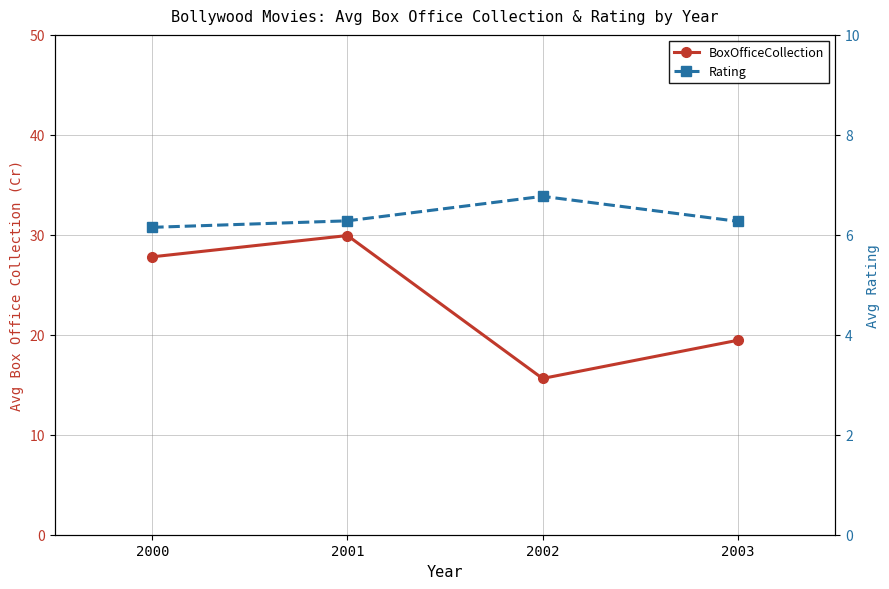

True or false: BoxOfficeCollection and Rating intersect in this chart.

False